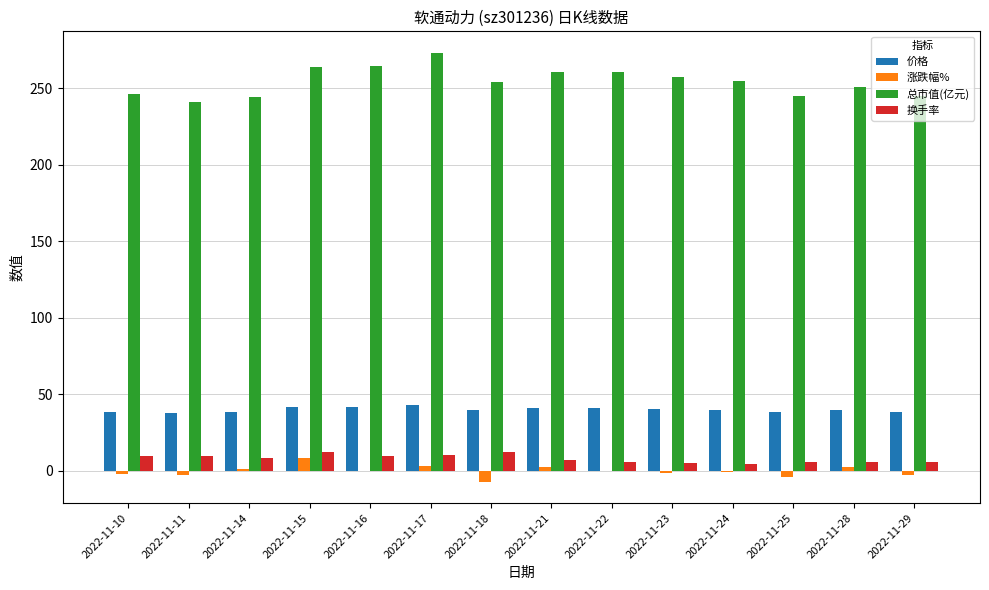

What is the highest value of the 总市值(亿元) series?

273.1